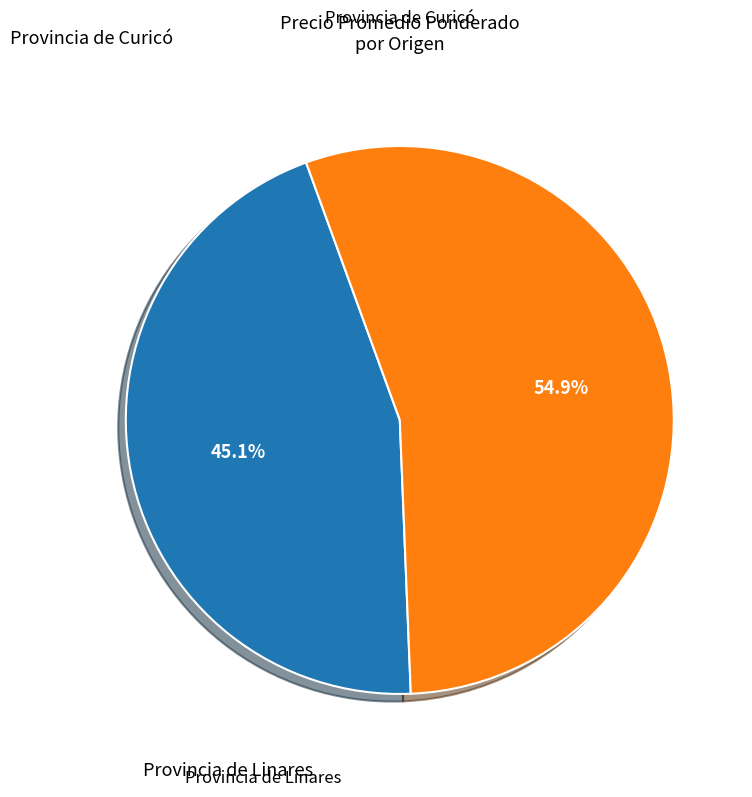

Does any single category account for the majority?

Yes